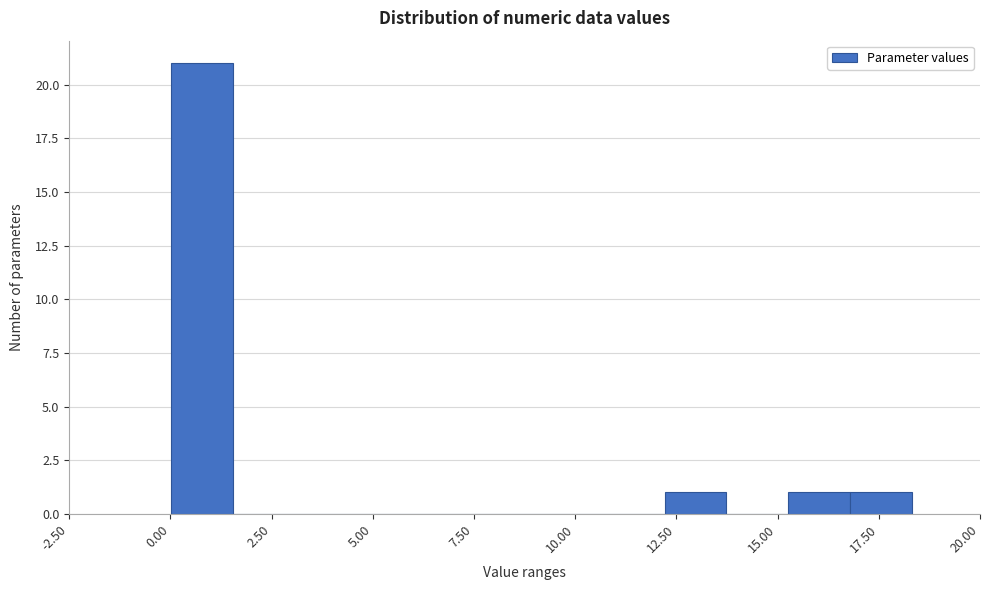

Around what value on the x-axis is the tallest bar? Give the approximate position of its centre, as read against the axis.

1.0